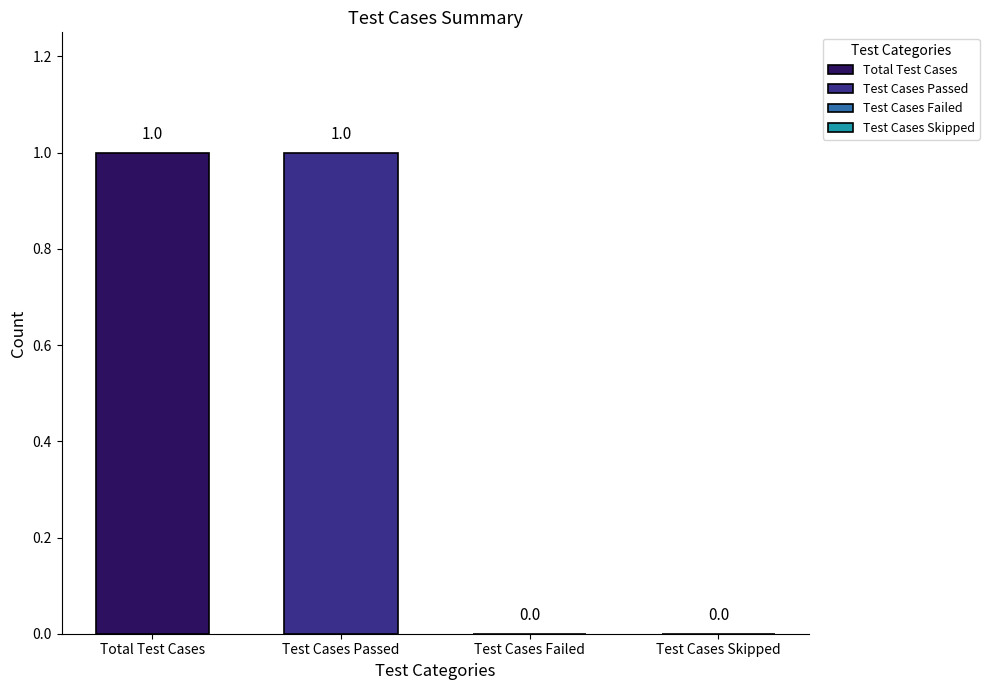

Where is the data nearest to the value 0?

Test Cases Failed